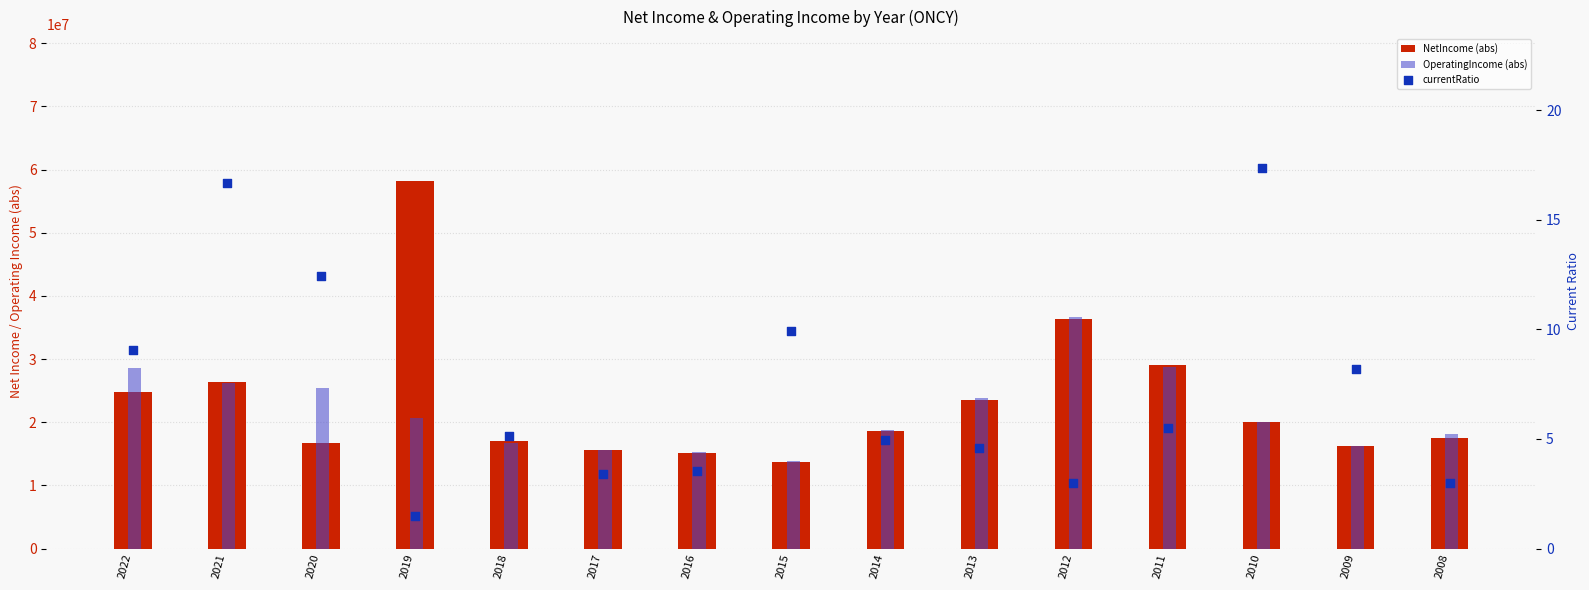

Is the value of NetIncome (abs) at 2013 greater than the value of currentRatio at 2016?

Yes